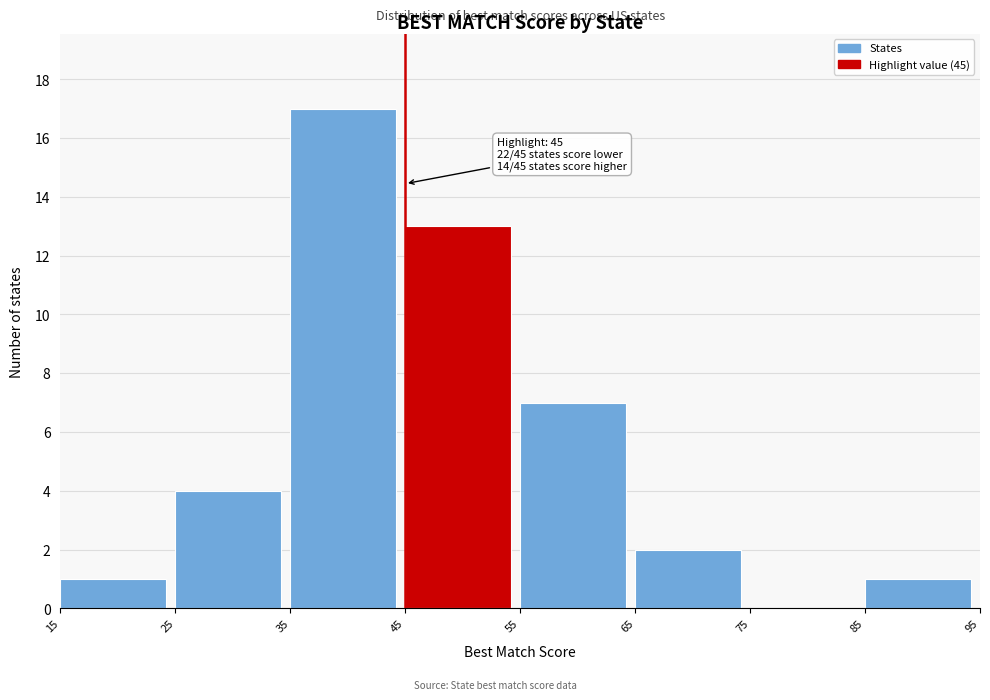

Which range on the x-axis has the tallest bar?

35 to 45